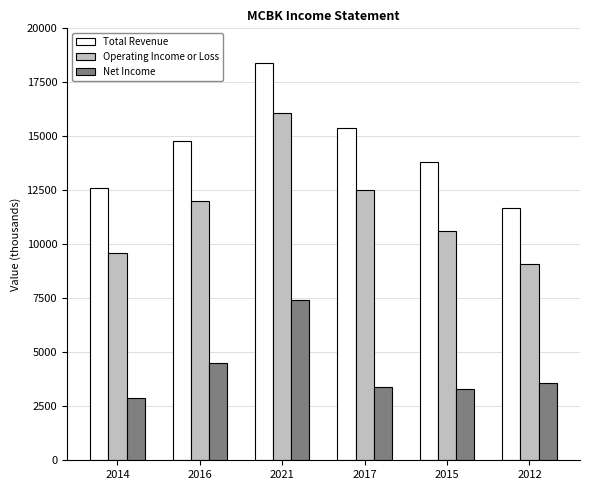

What is the maximum value shown in the chart?

18400